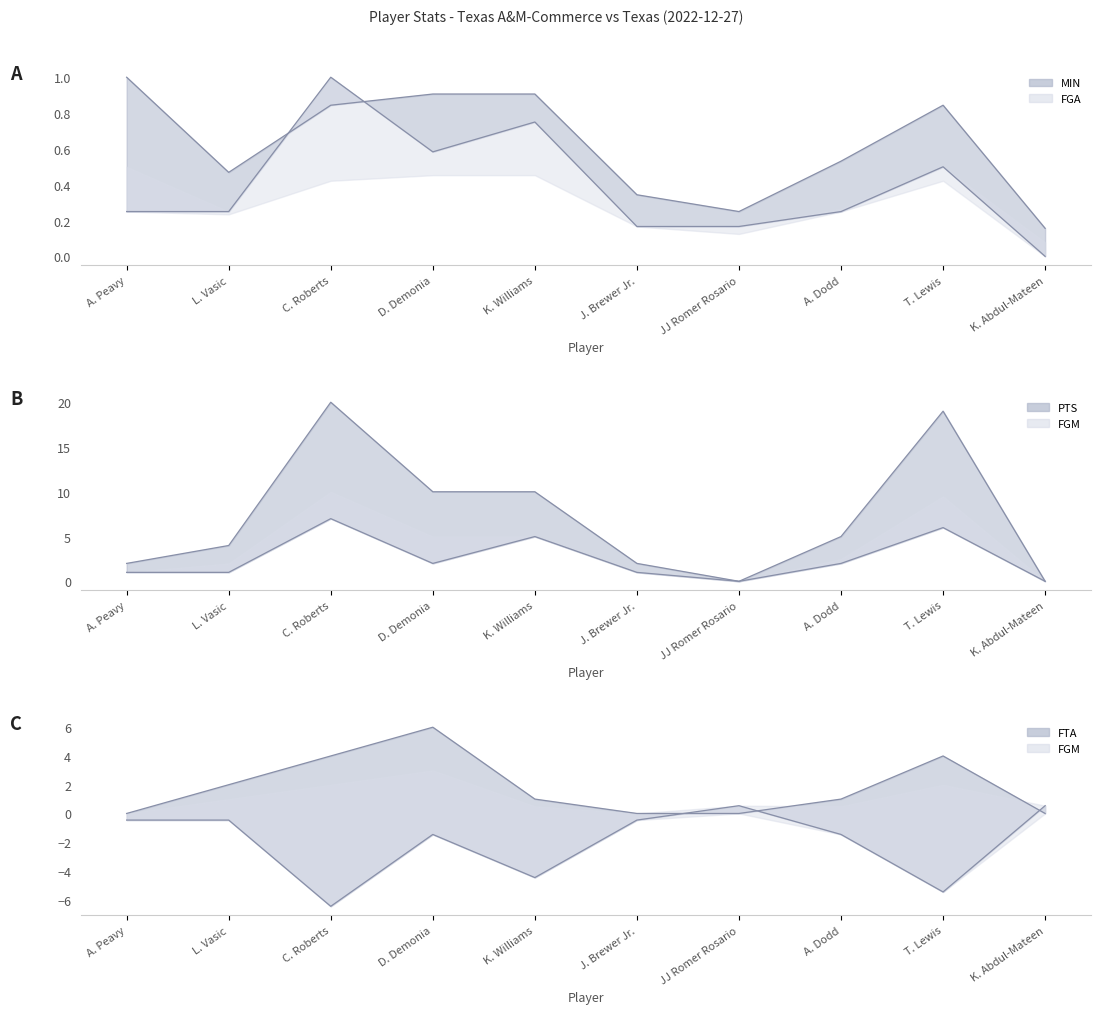

Where do FTA and FGM first cross each other?

A. Peavy and L. Vasic